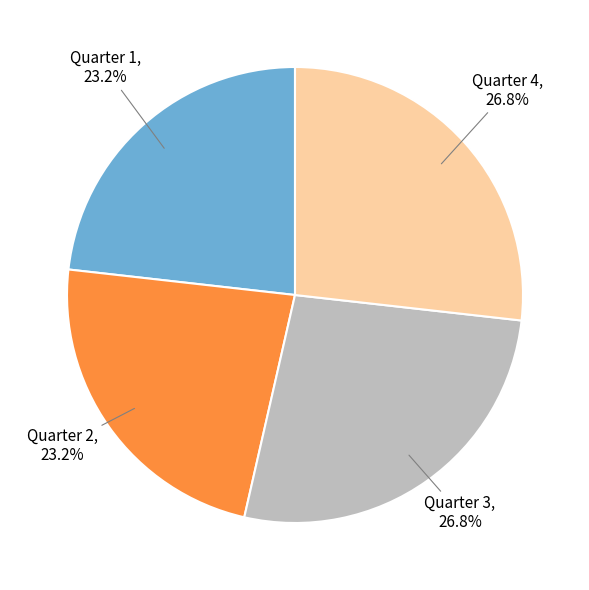

Is there a majority slice in this chart?

No